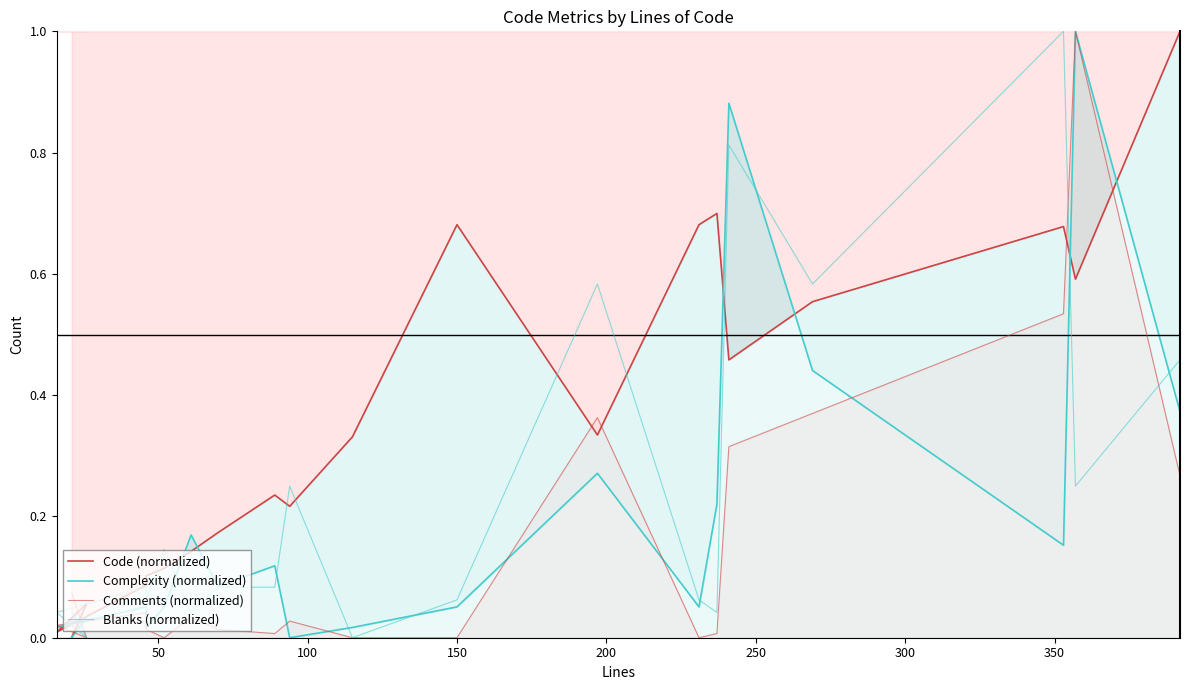

What is the sum of all Comments (normalized) values?

3.1